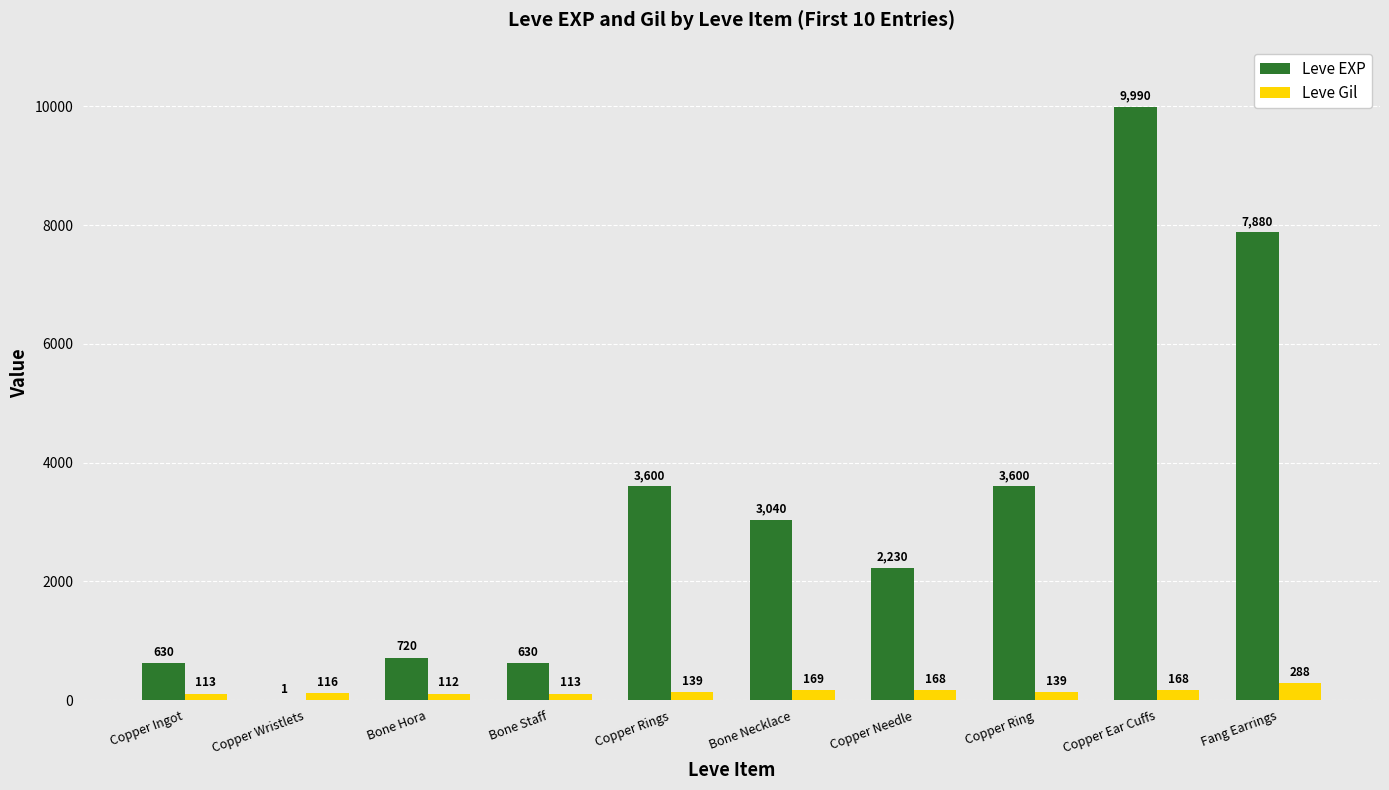

Is the value of Leve Gil at Copper Wristlets greater than the value of Leve EXP at Copper Needle?

No